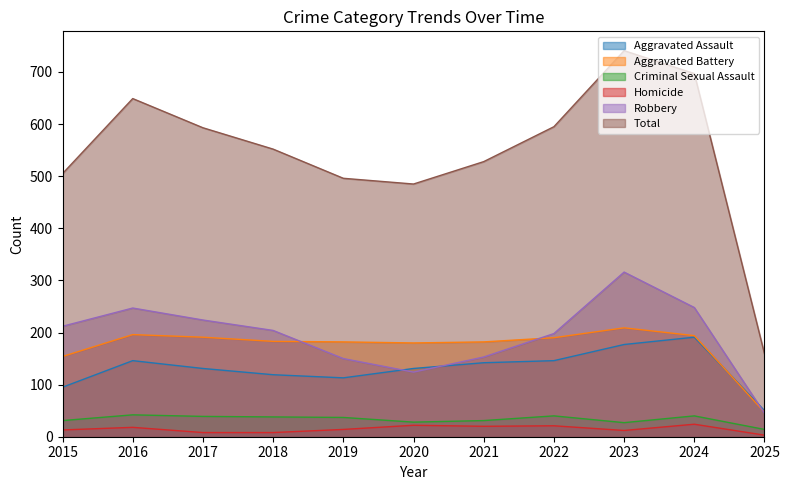

The Aggravated Battery series shows 182 at 2021. True or false?

True